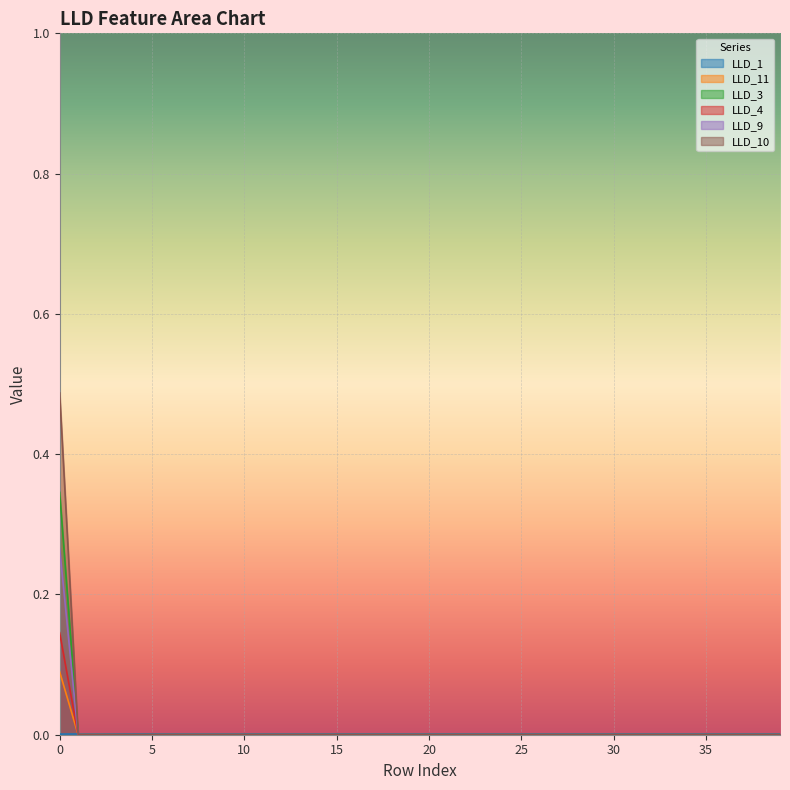

How many LLD_10 values are between 0 and 1?

40